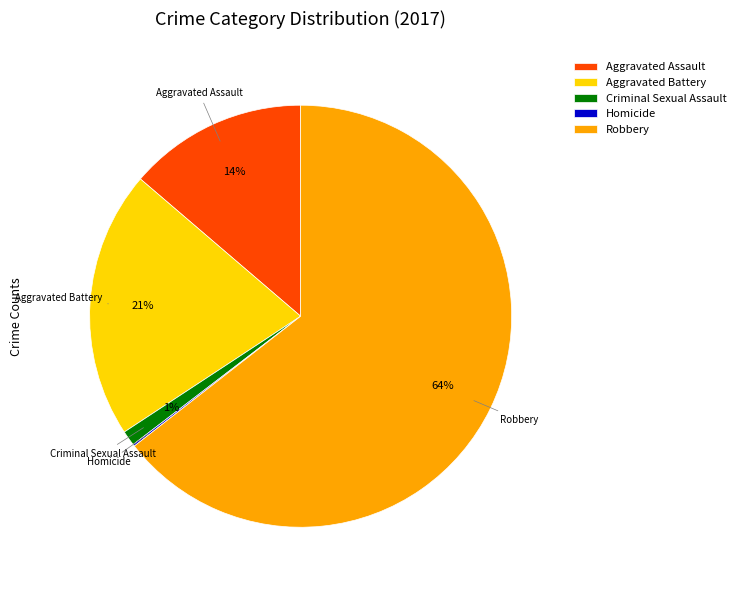

To the nearest percent, what is the average slice percentage?

20%